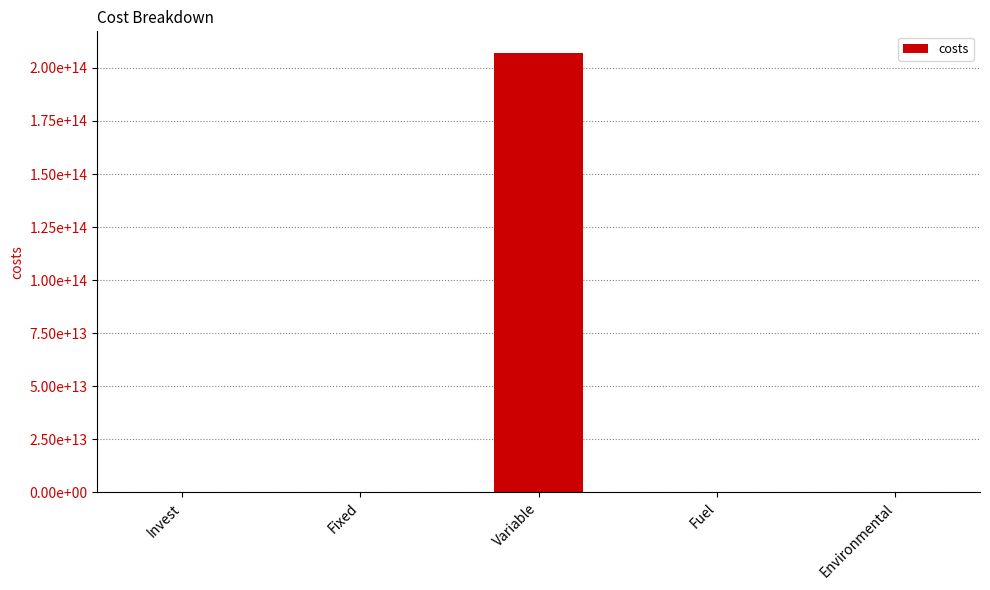

How many positive values are there?

4